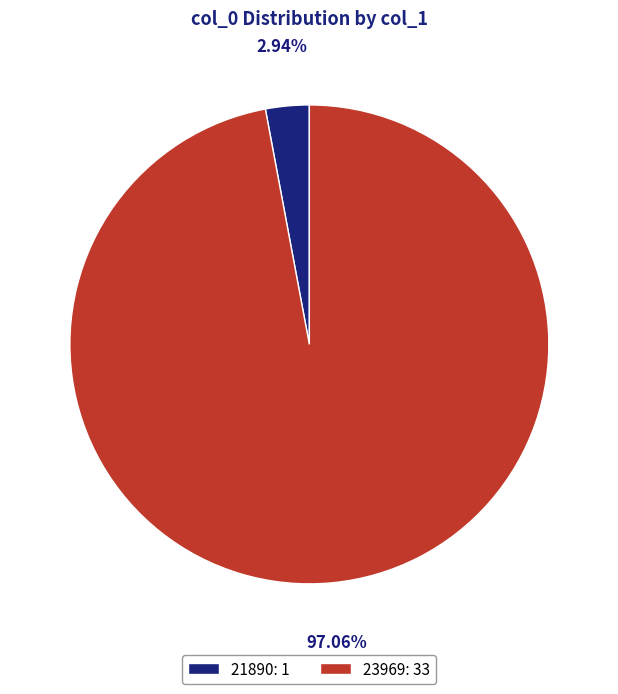

Which category has the smallest portion of the pie?

21890